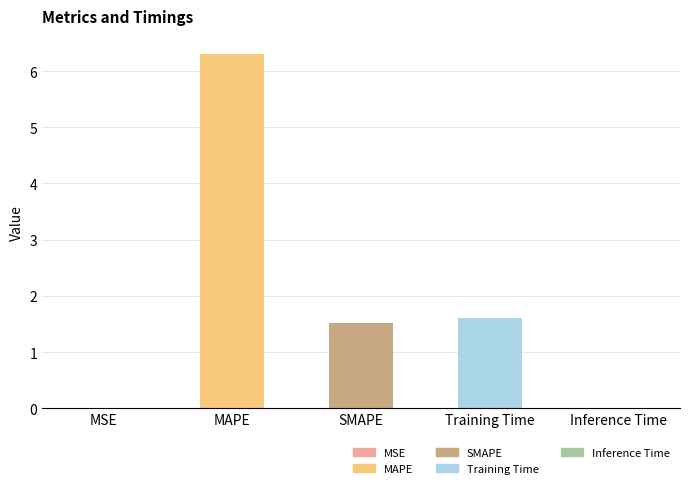

What is the maximum value shown in the chart?

6.3